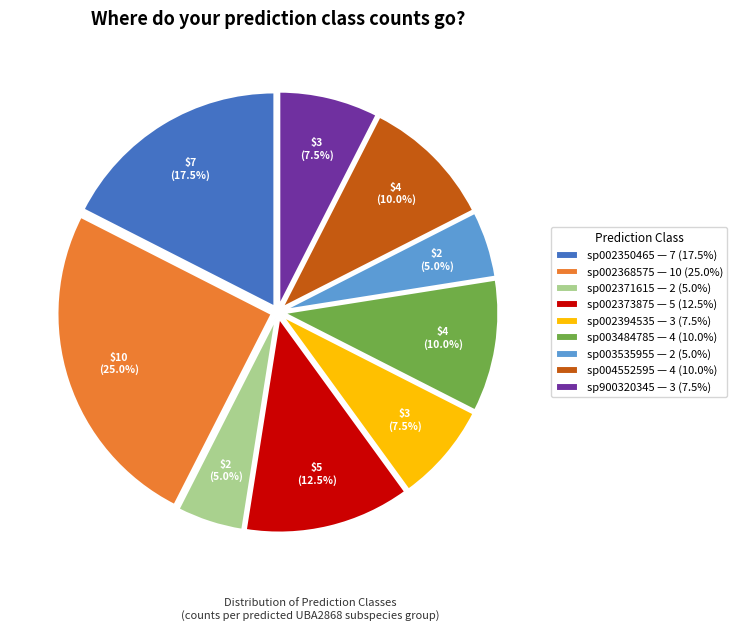

How many slices are in this pie chart?

9